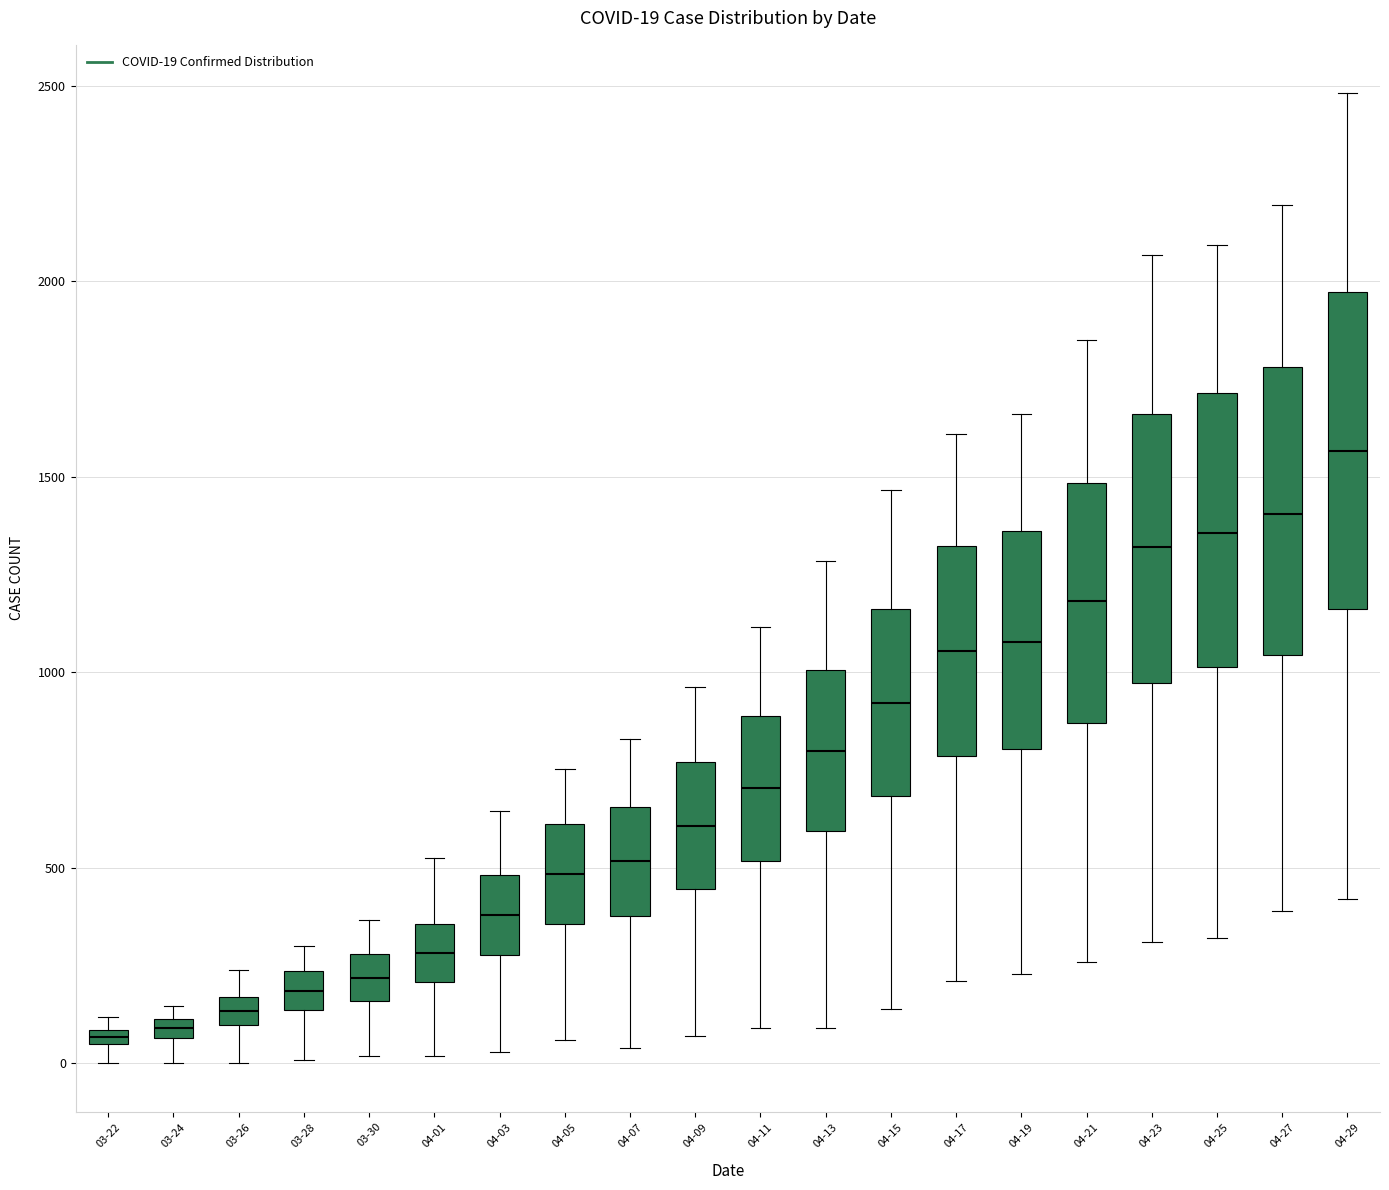

Comparing the boxes themselves (not the whiskers), which one is the tallest?

04-29